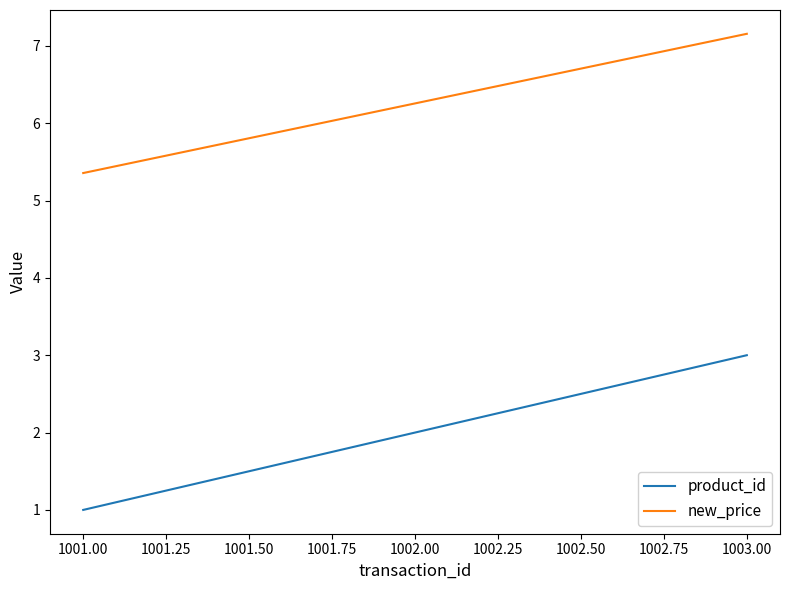

True or false: product_id has a value of 1.0 at 1001.00.

True